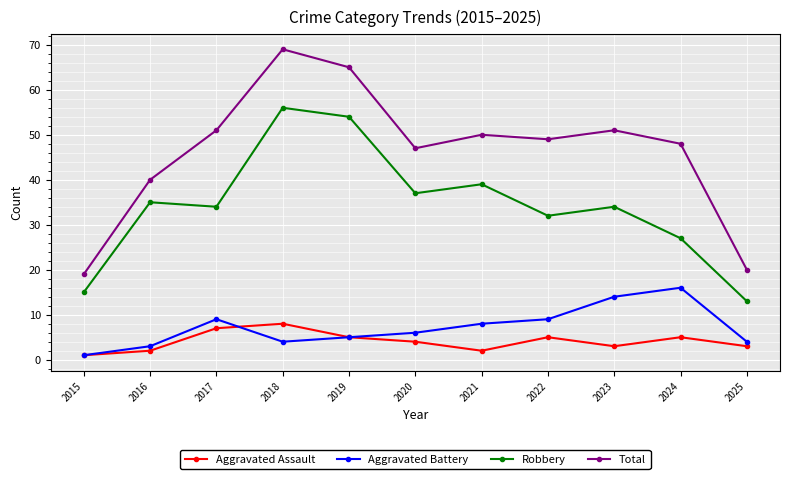

What is the value of the Aggravated Battery point at the 8th from the left?

9